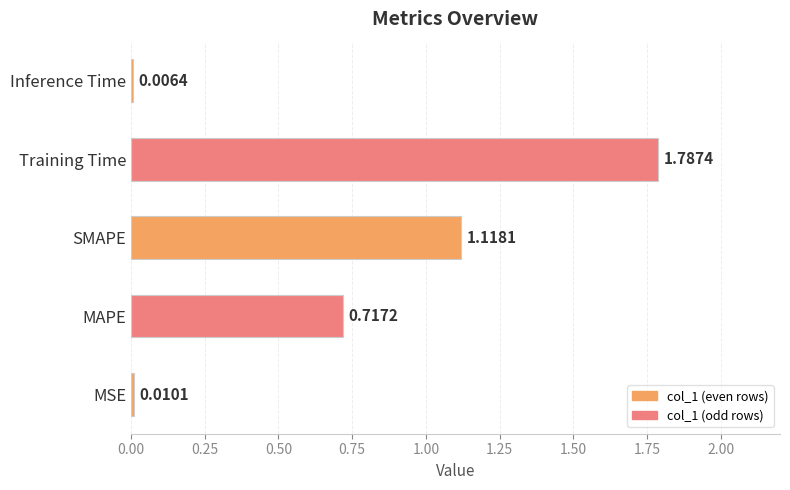

Which label corresponds to the largest value in the chart?

Training Time